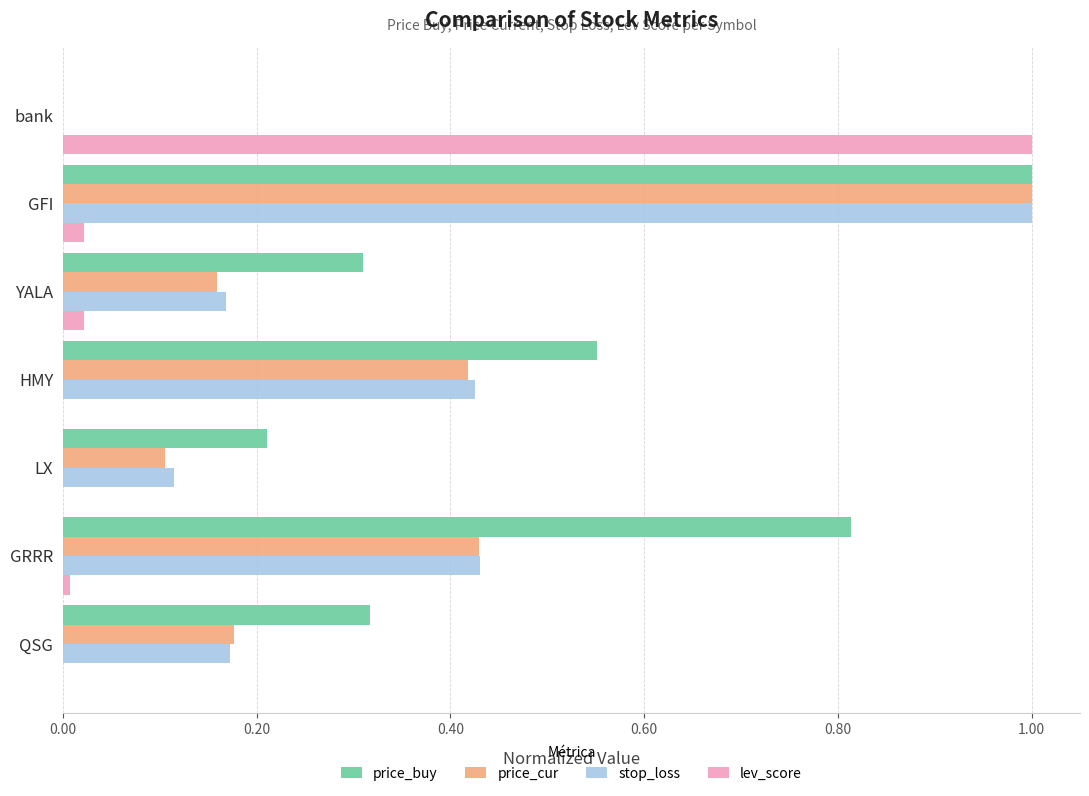

Between bank and HMY, which series saw the biggest shift?

lev_score